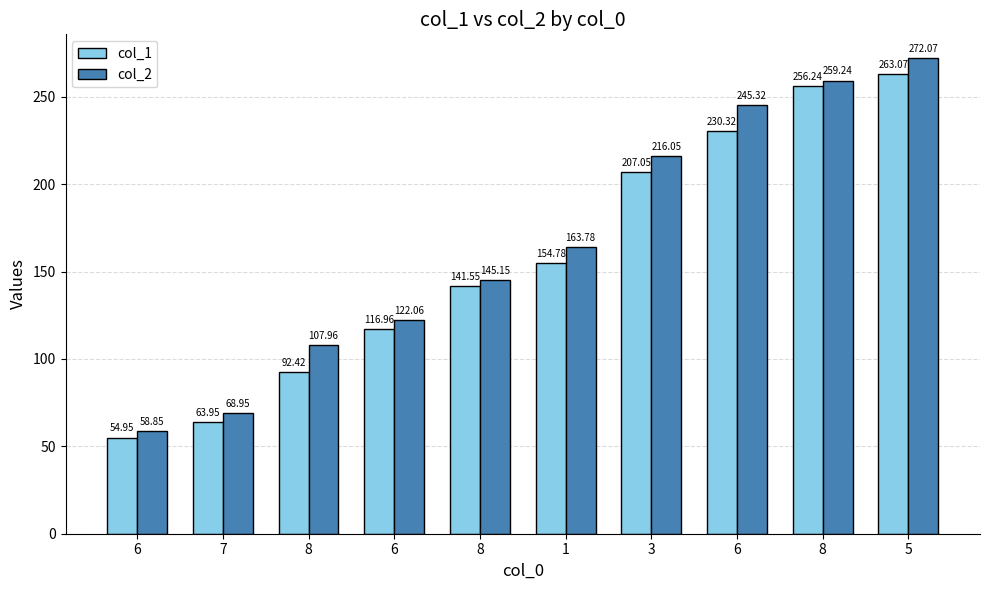

Which has a higher value, 8 or 1?

1